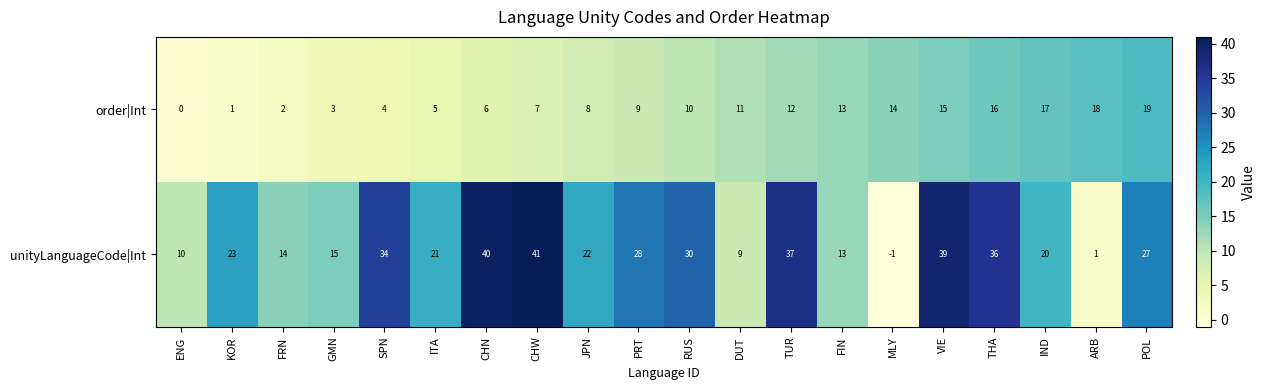

Is it true that unityLanguageCode|Int equals 8 at KOR?

False